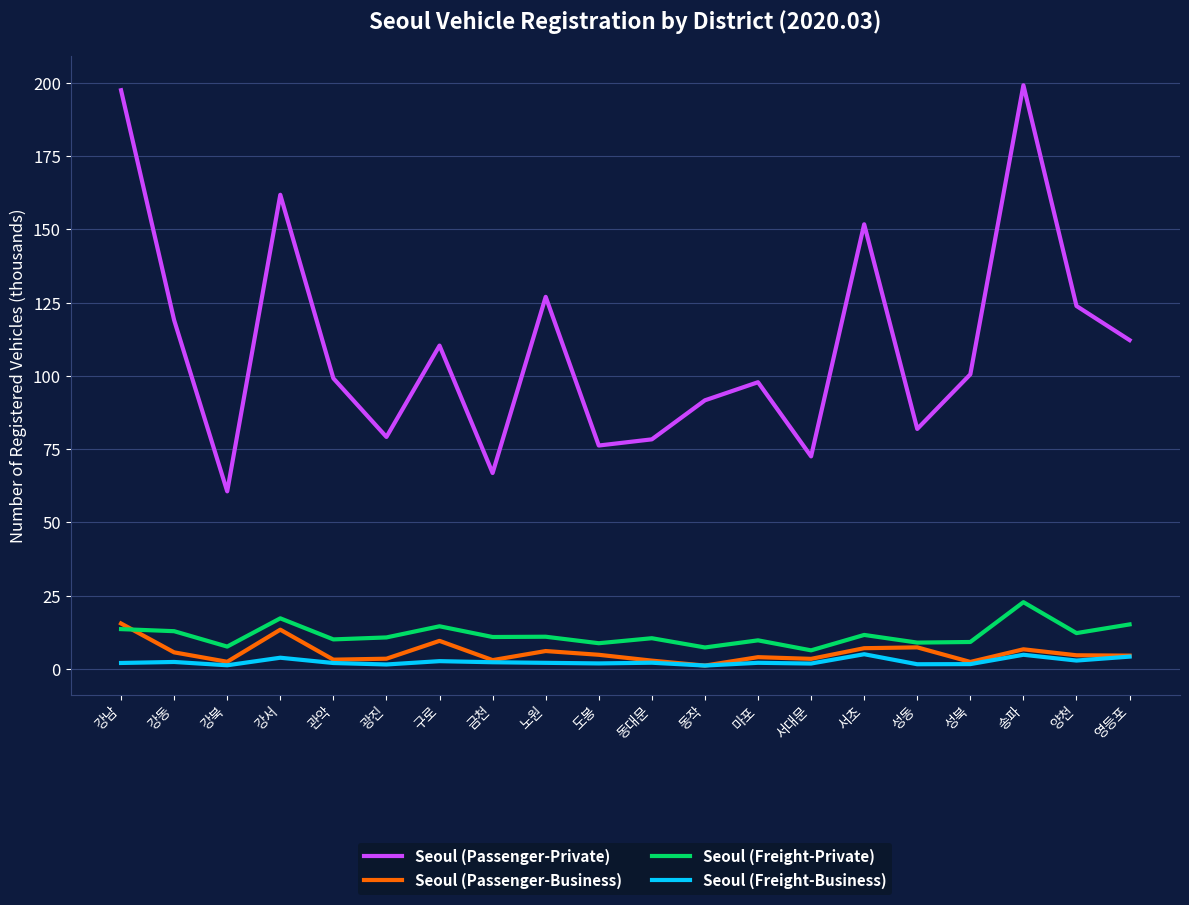

Is this an area chart (filled region under the line)?

No